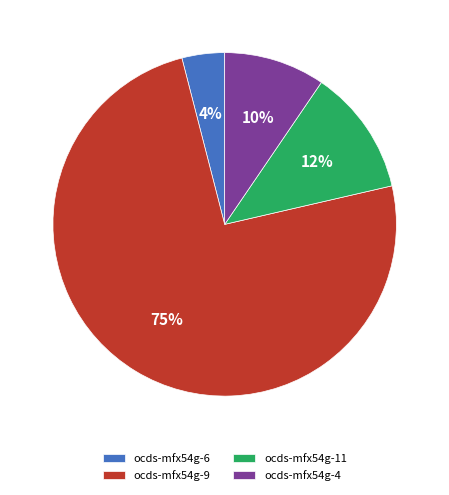

Which category accounts for the majority?

ocds-mfx54g-9